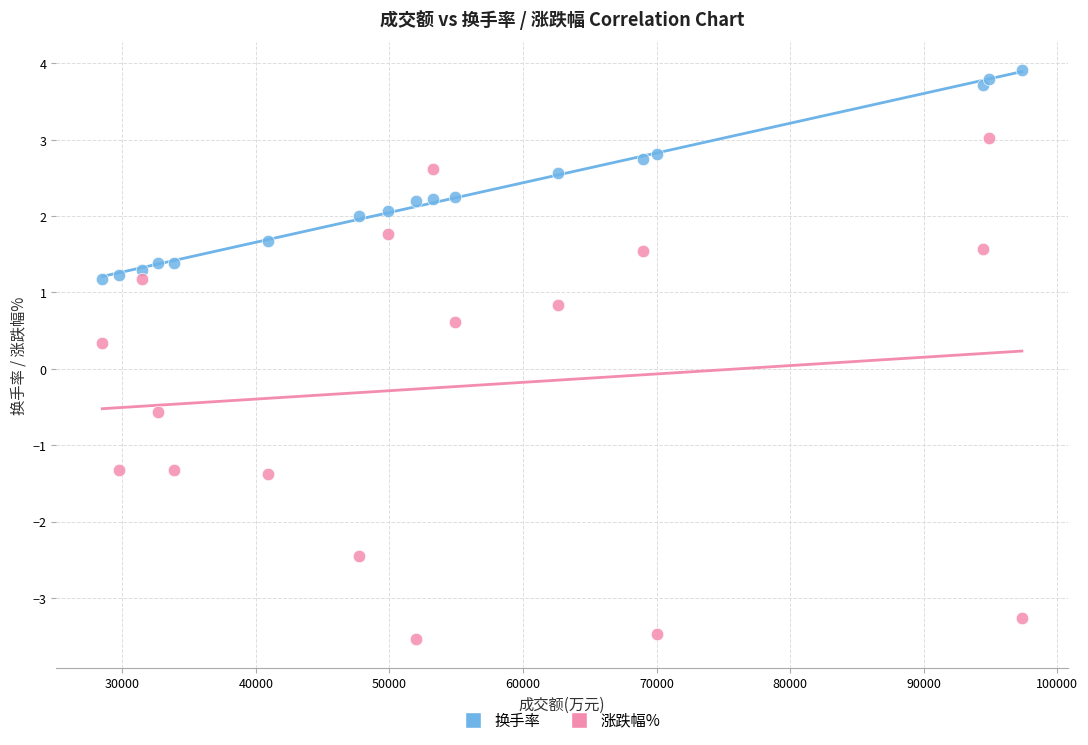

Which series contains the highest Y value?

换手率